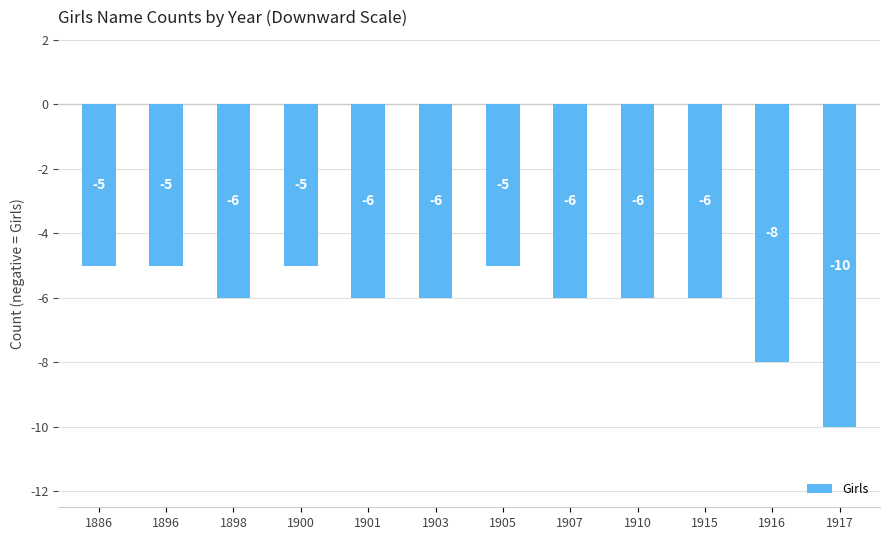

What is the value of the 8th bar from the left?

-6